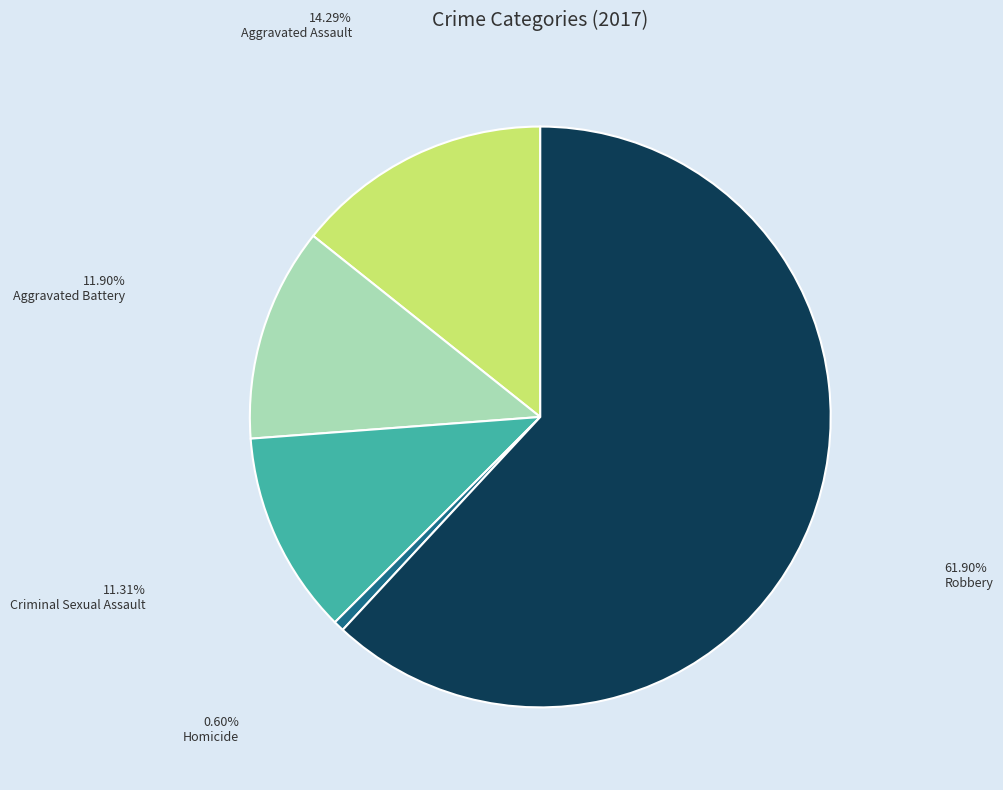

What is the smallest slice in the pie chart?

Homicide